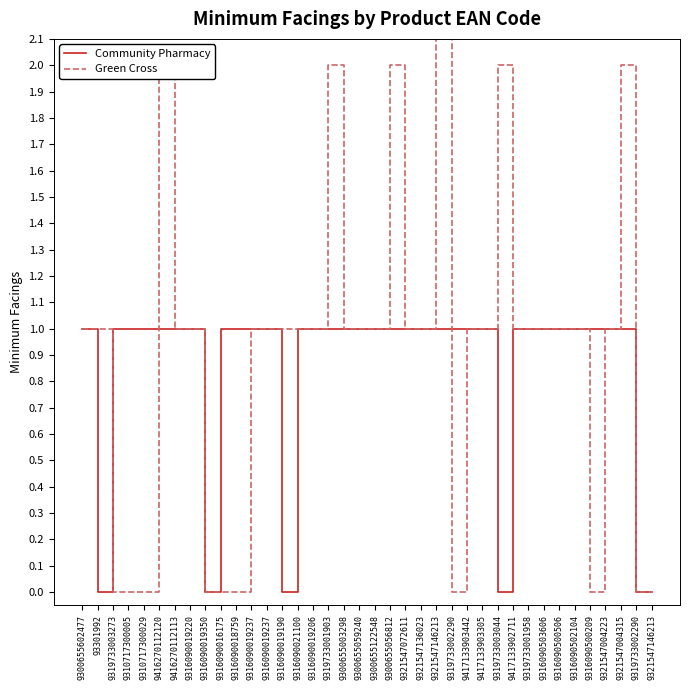

Rank the series by their maximum value, from lowest to highest.

Community Pharmacy, Green Cross